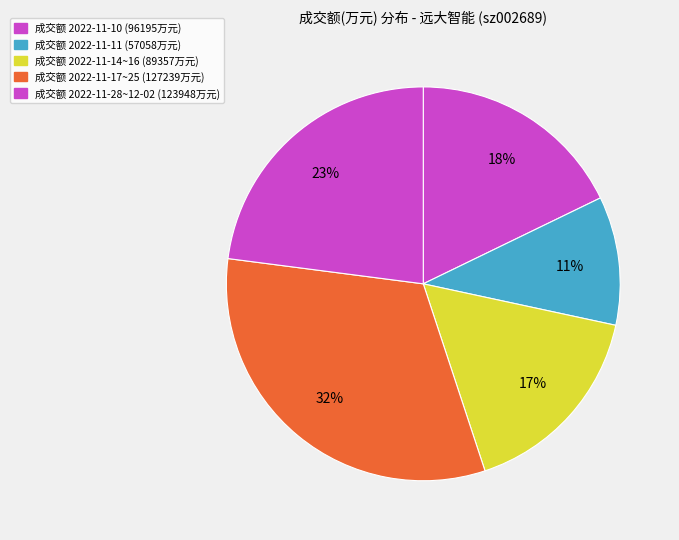

How many slices are in this pie chart?

5